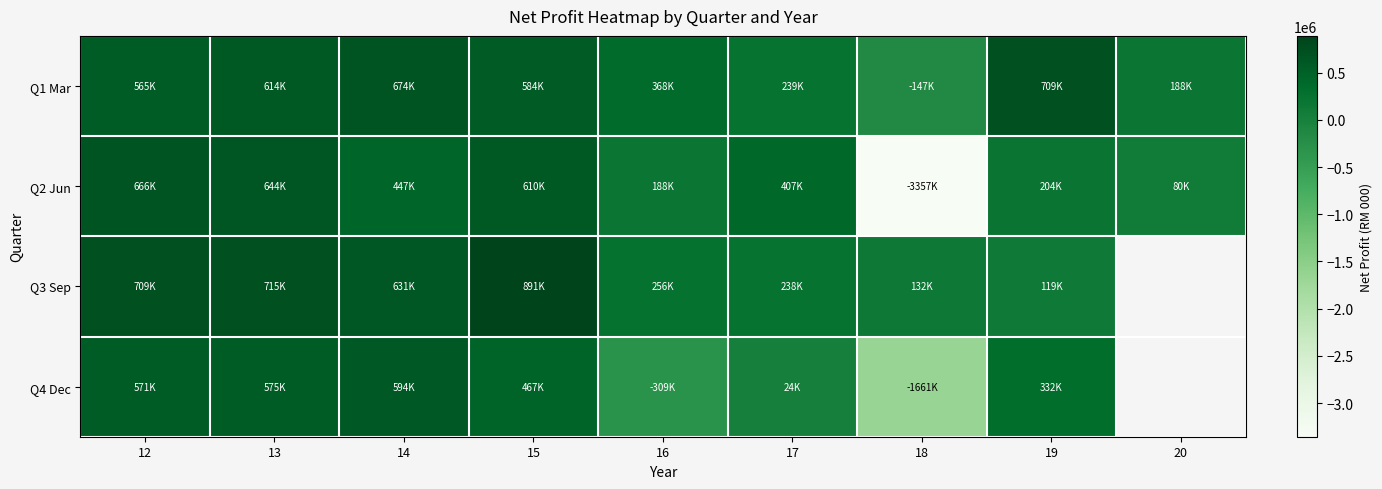

Is it true that Q2 Jun equals 666638.0 at 12?

True